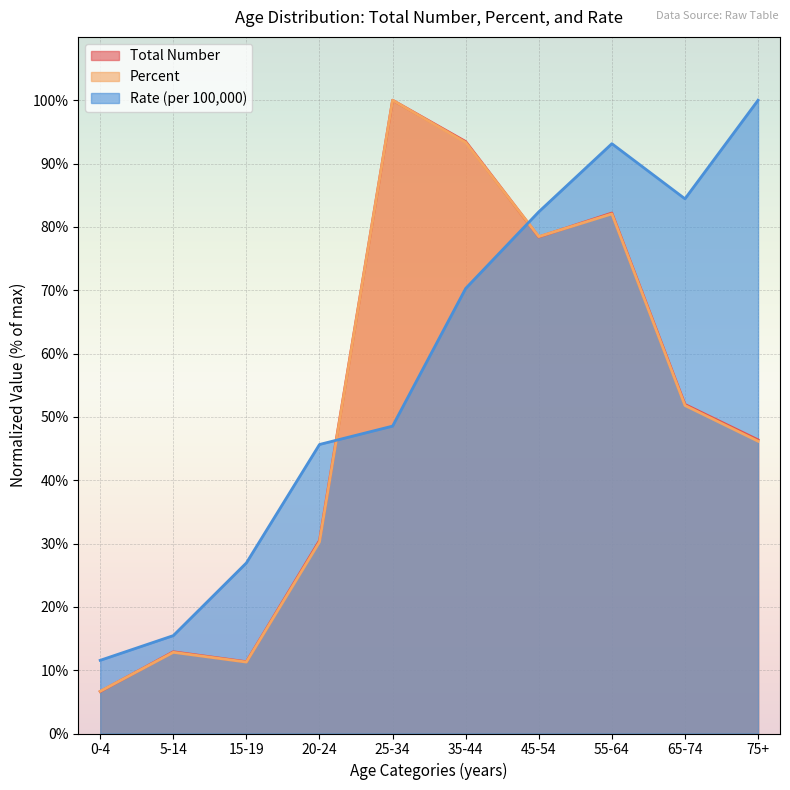

Which category has the lowest value in the Percent series?

0-4